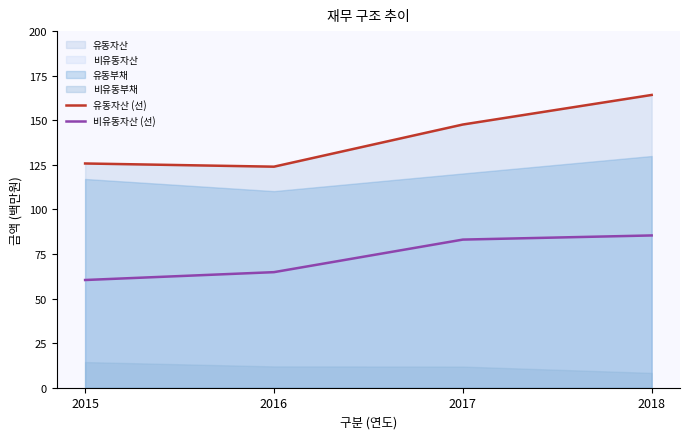

At which label is 비유동자산 (선) closest to 72?

2016